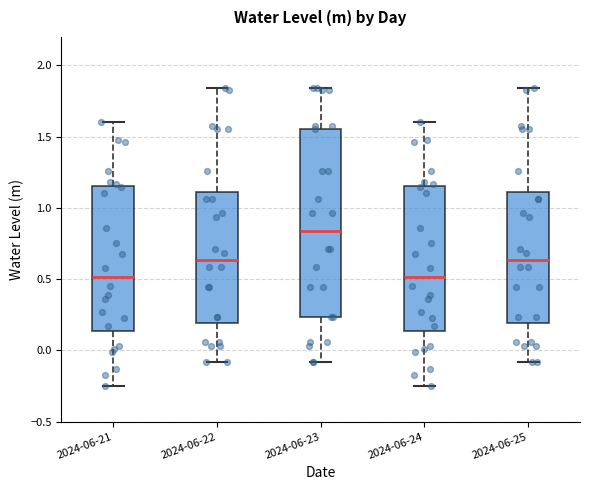

Which box is the tallest, from its lower edge to its upper edge?

2024-06-23